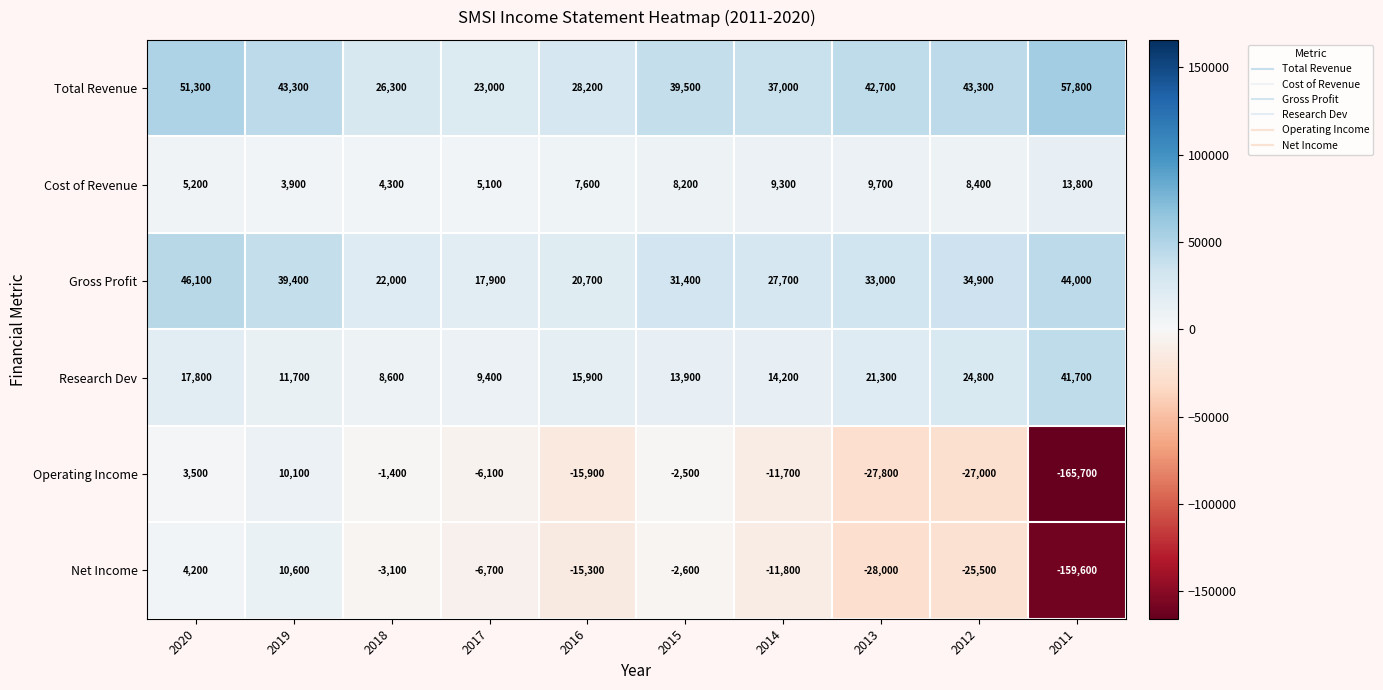

Which label corresponds to the largest value in the chart?

2011